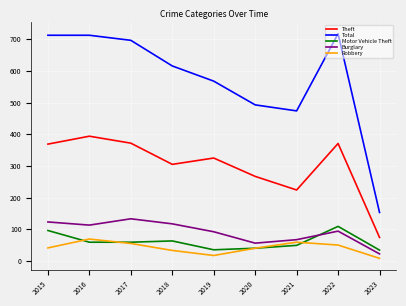

Which series has the widest spread of values?

Total